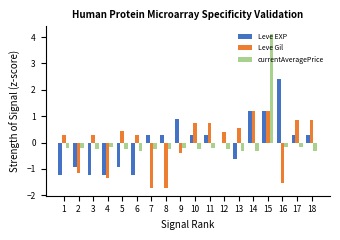

True or false: Leve EXP has a value of 1.2 at 14.

True